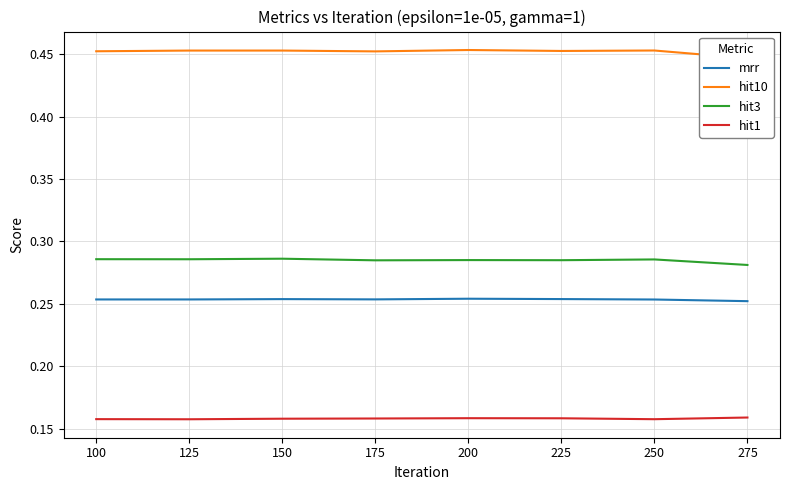

At 175, list the series in order from largest to smallest.

hit10, hit3, mrr, hit1